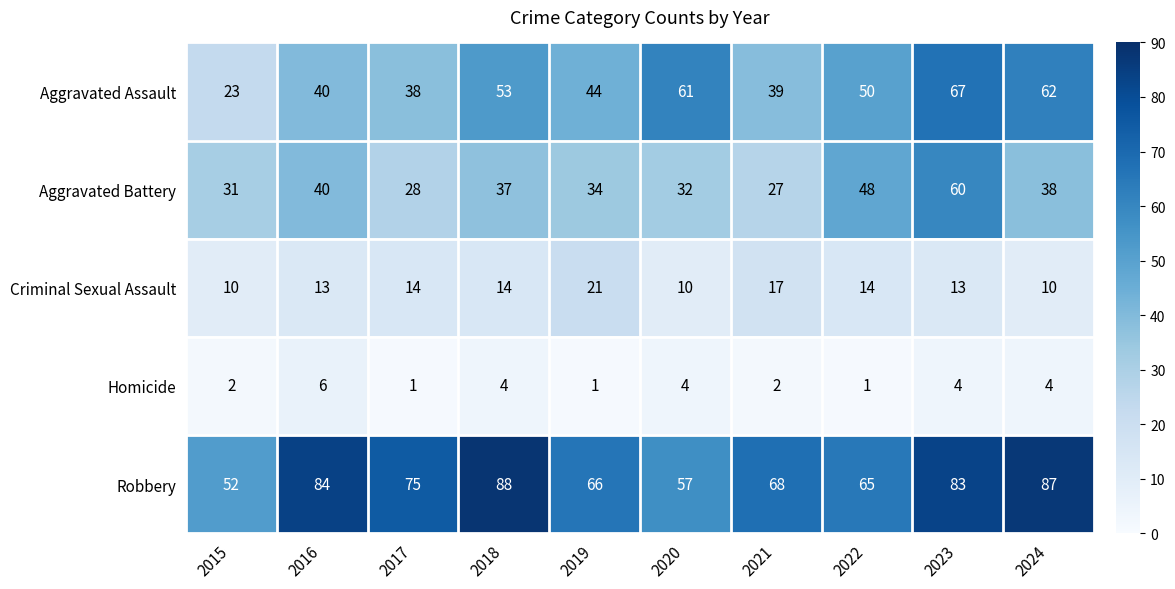

At which category is the sum across all series the highest?

2023